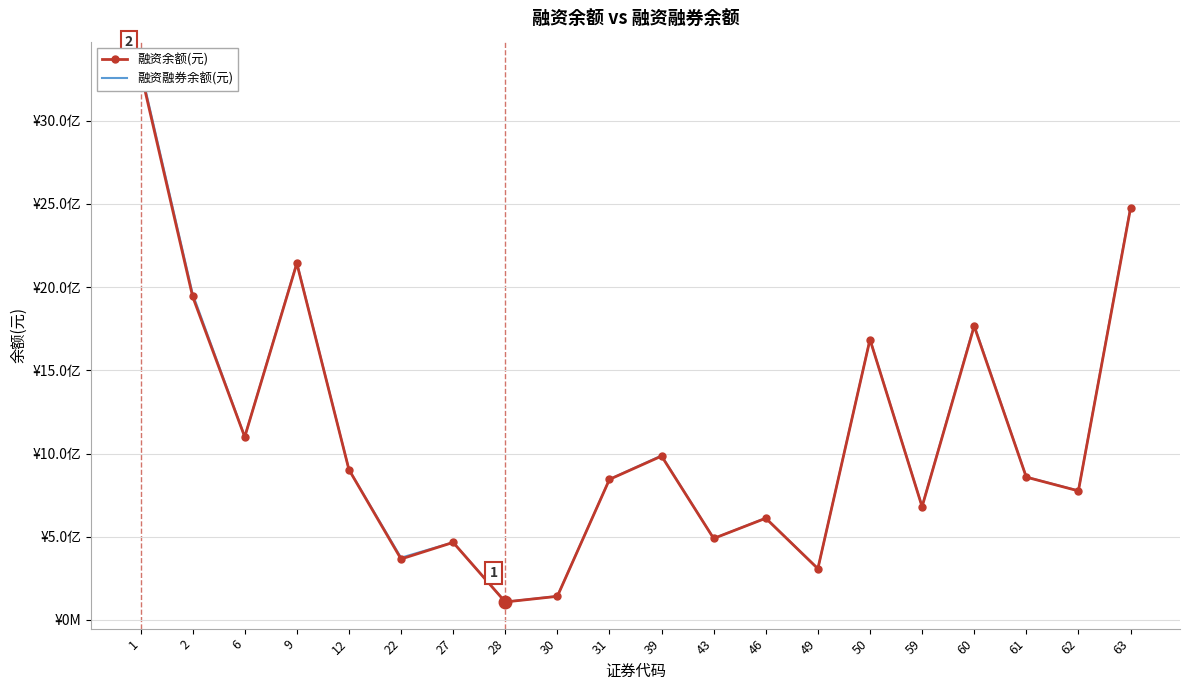

At how many categories does at least one series exceed 738703138?

12